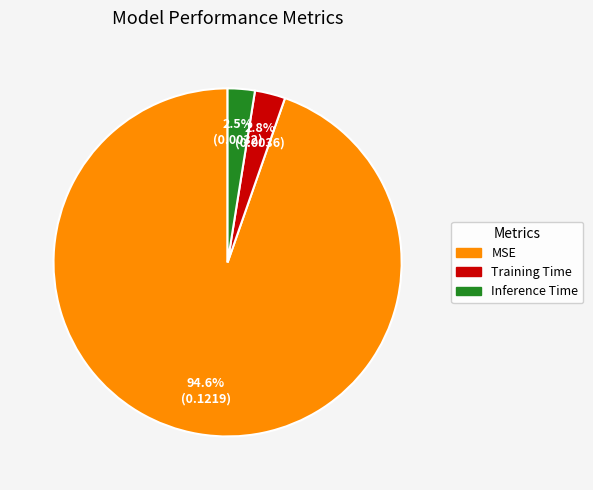

How much of the chart is everything except Inference Time?

97.5%